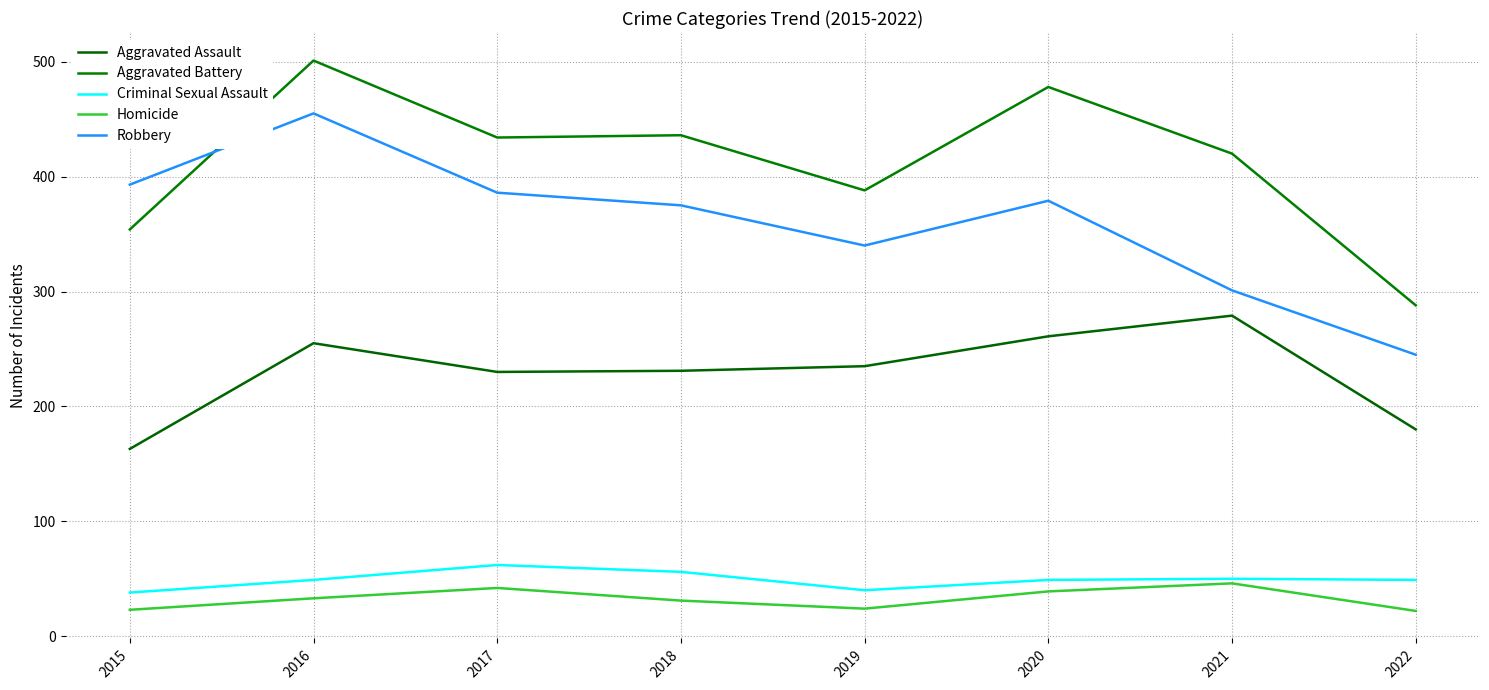

What is the lowest value of the Criminal Sexual Assault series?

38